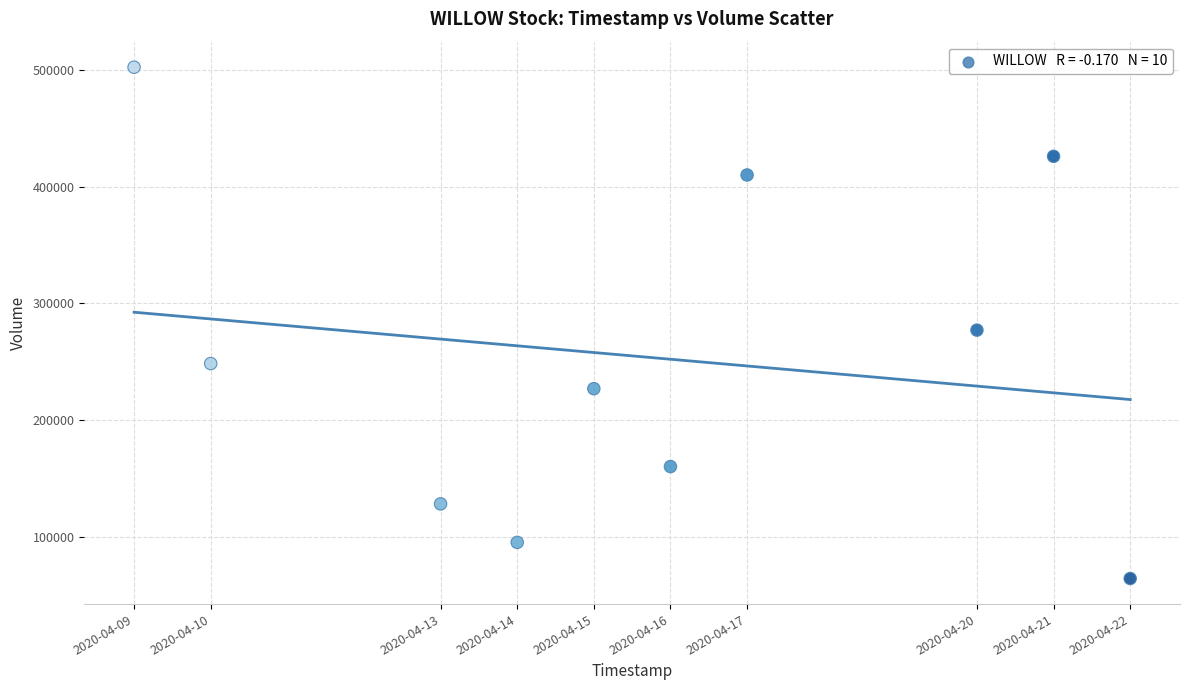

What Y value in the scatter plot is closest to 283200?

277000